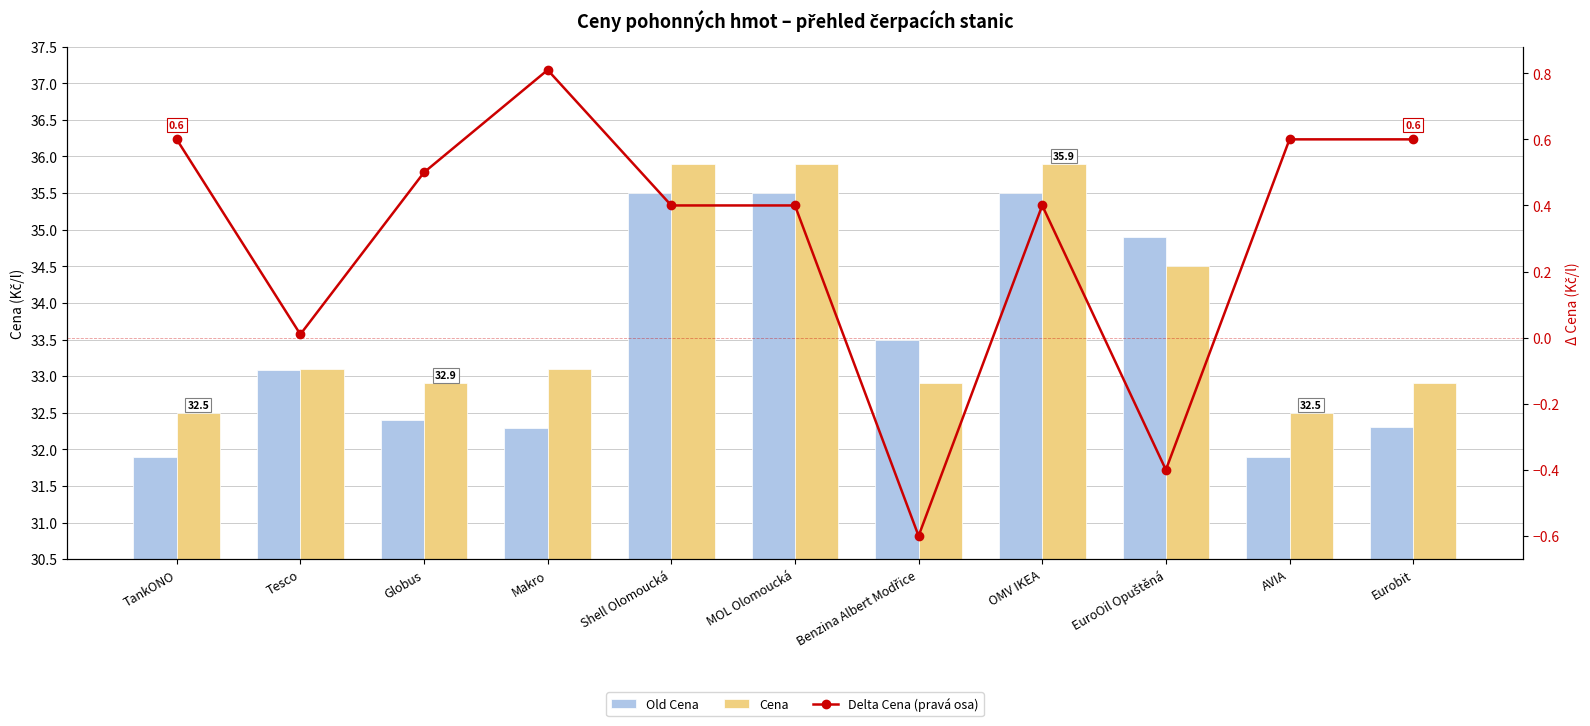

How many Cena values are between 32 and 35?

8